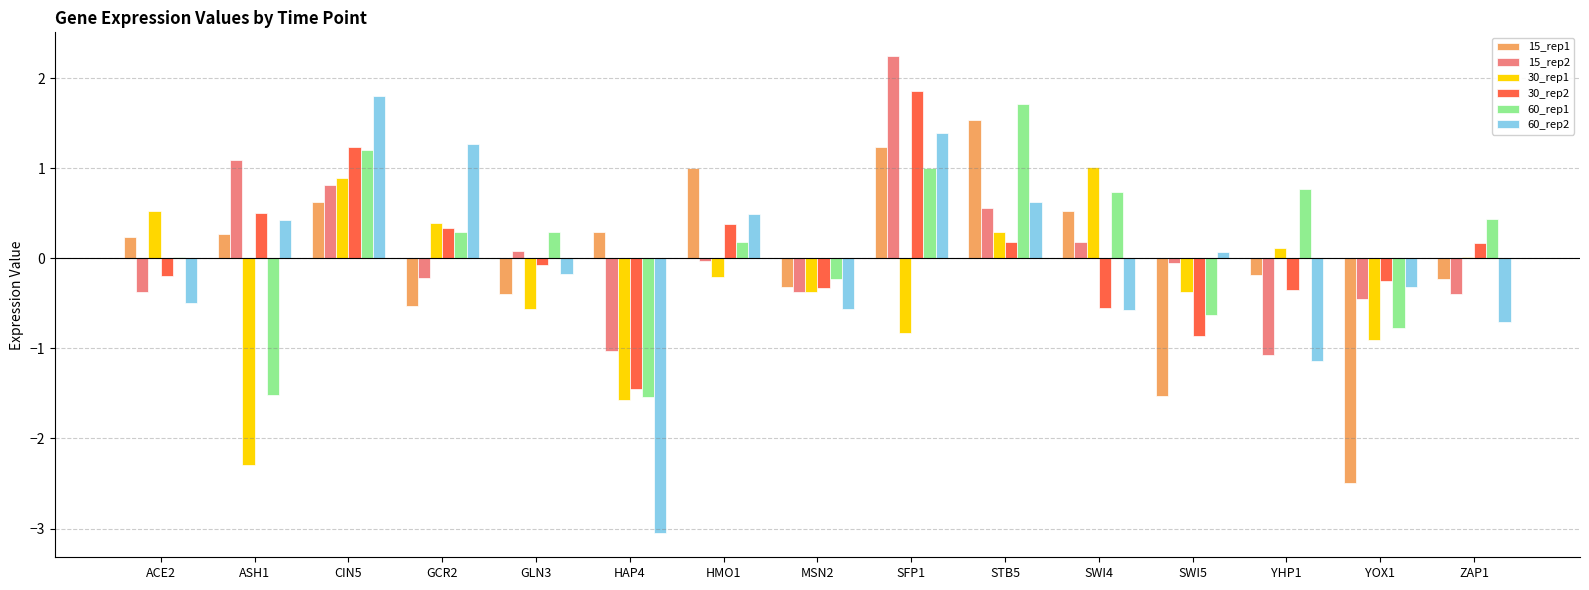

What is the highest value of the 15_rep2 series?

2.2